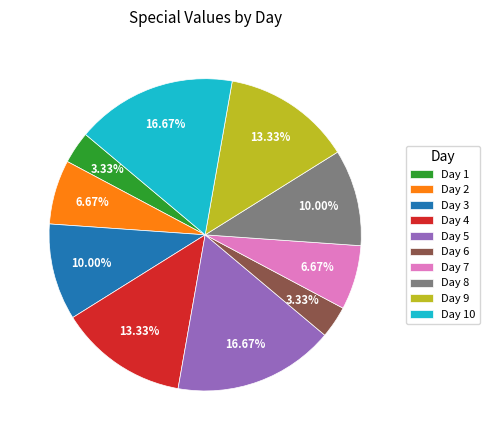

Combined, do Day 6 and Day 2 account for over 50%?

No